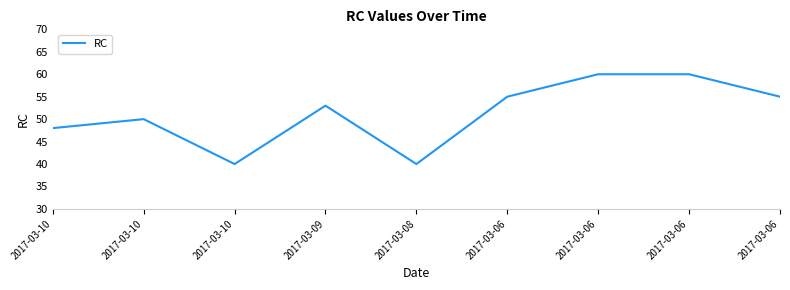

The chart shows a value of 58 at 2017-03-08. True or false?

False